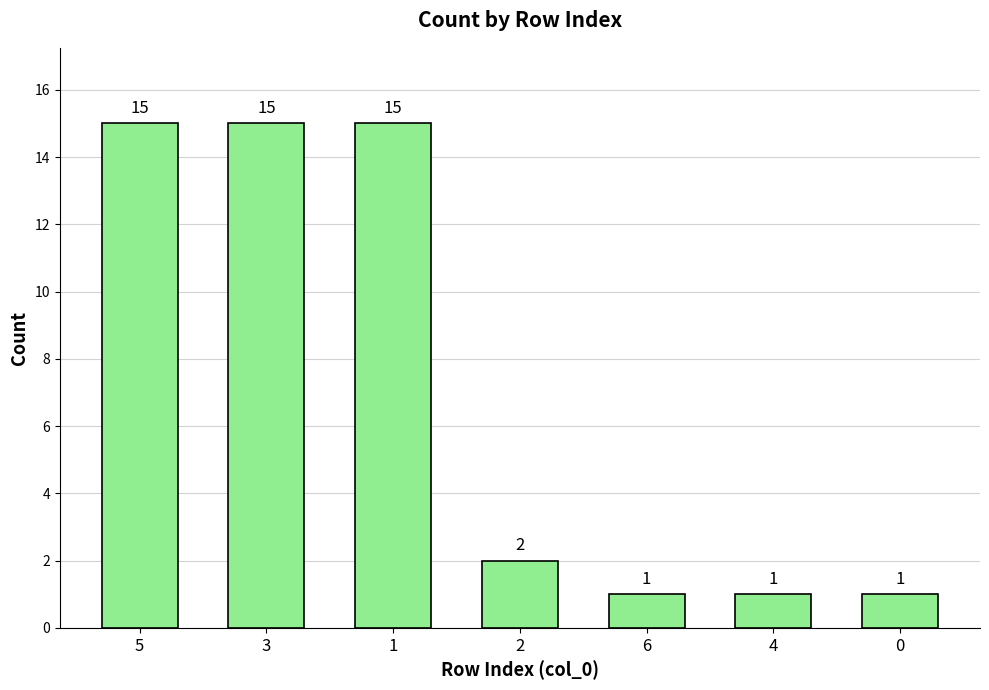

Reading left to right, extract all data points from this chart.

5=15	3=15	1=15	2=2	6=1	4=1	0=1